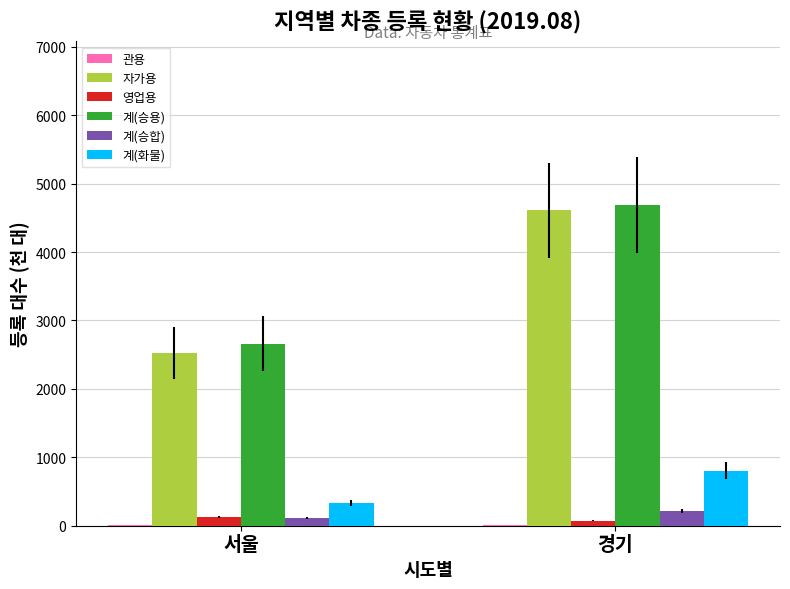

At which category does the chart reach its peak across all series?

경기